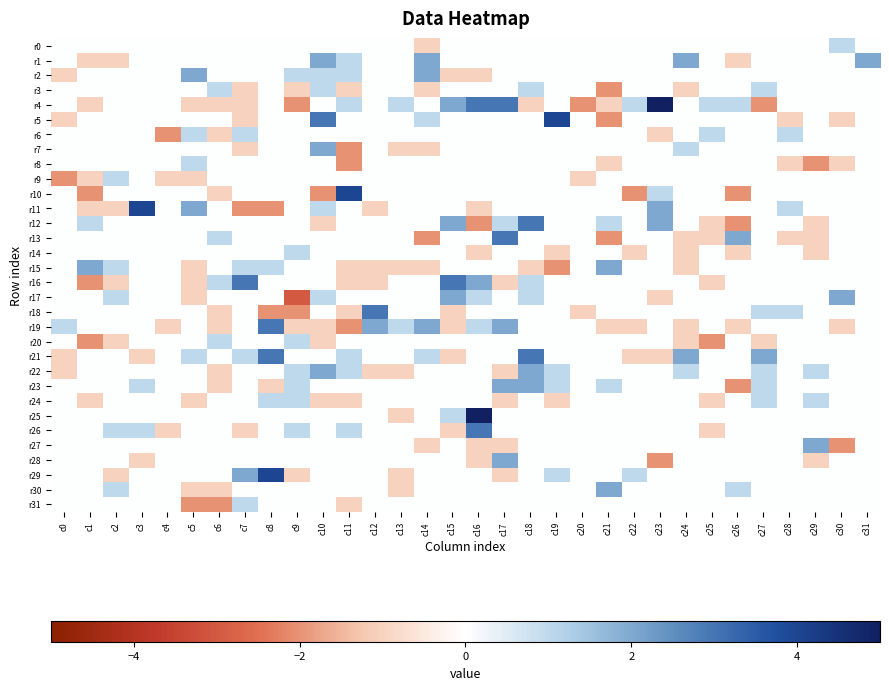

At how many categories does at least one series exceed 0?

30